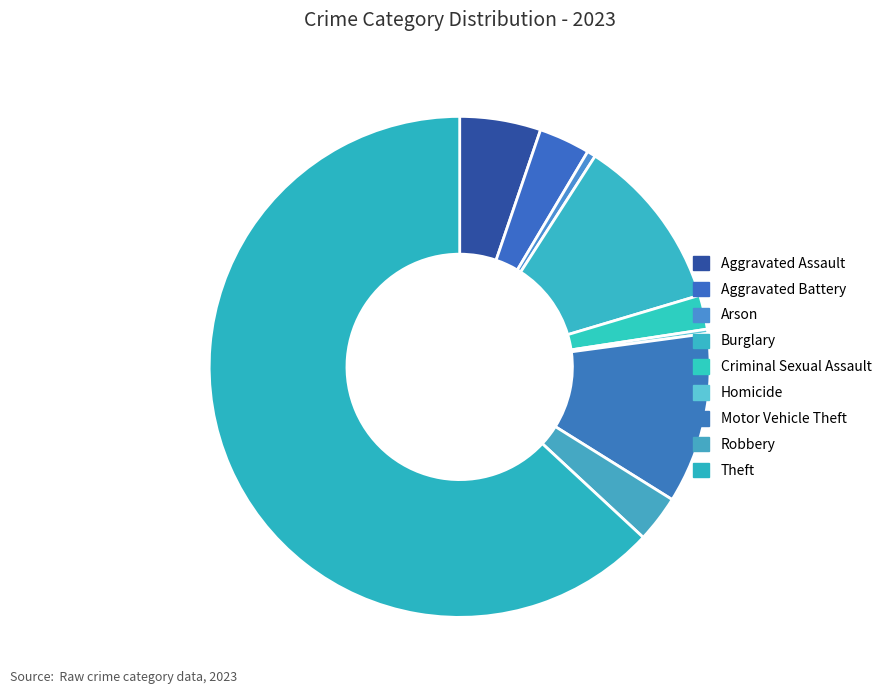

Do Theft and Robbery together represent more than half of the pie?

Yes